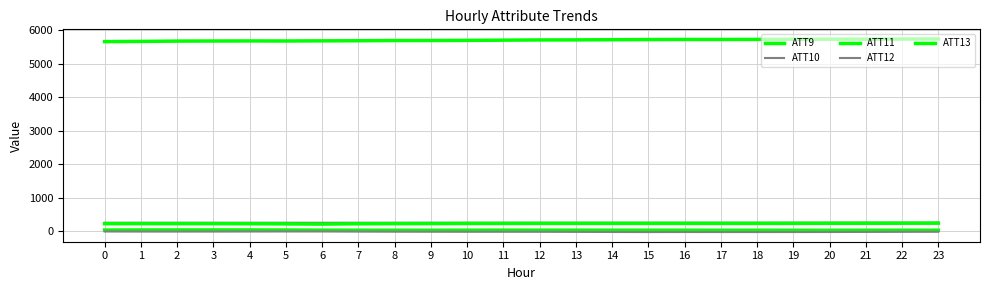

At which label is ATT12 closest to 254?

15